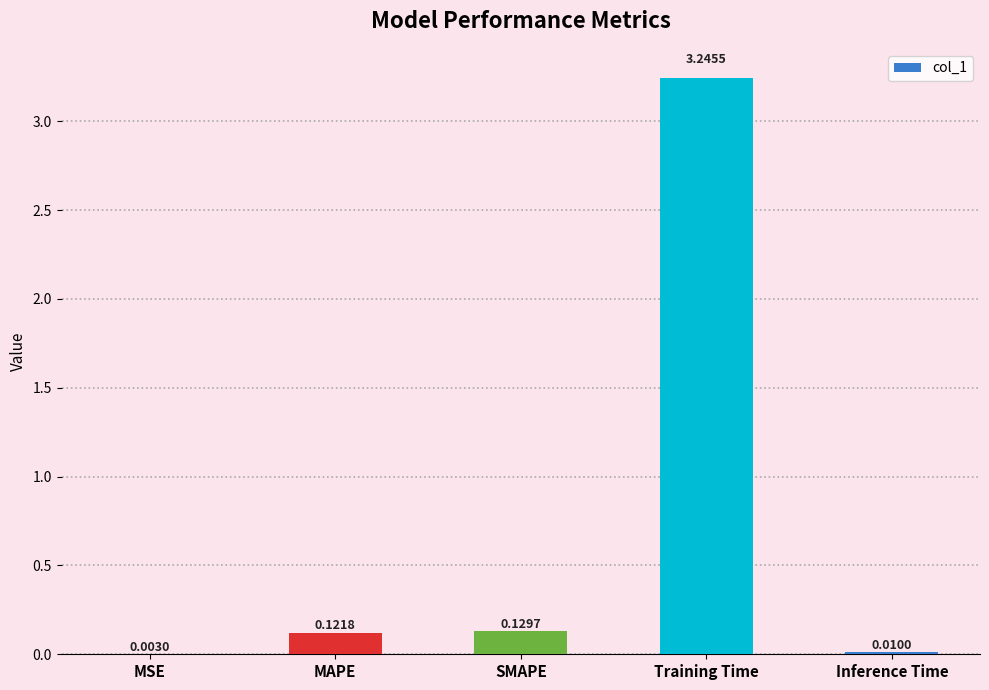

Count the number of categories in the chart.

5